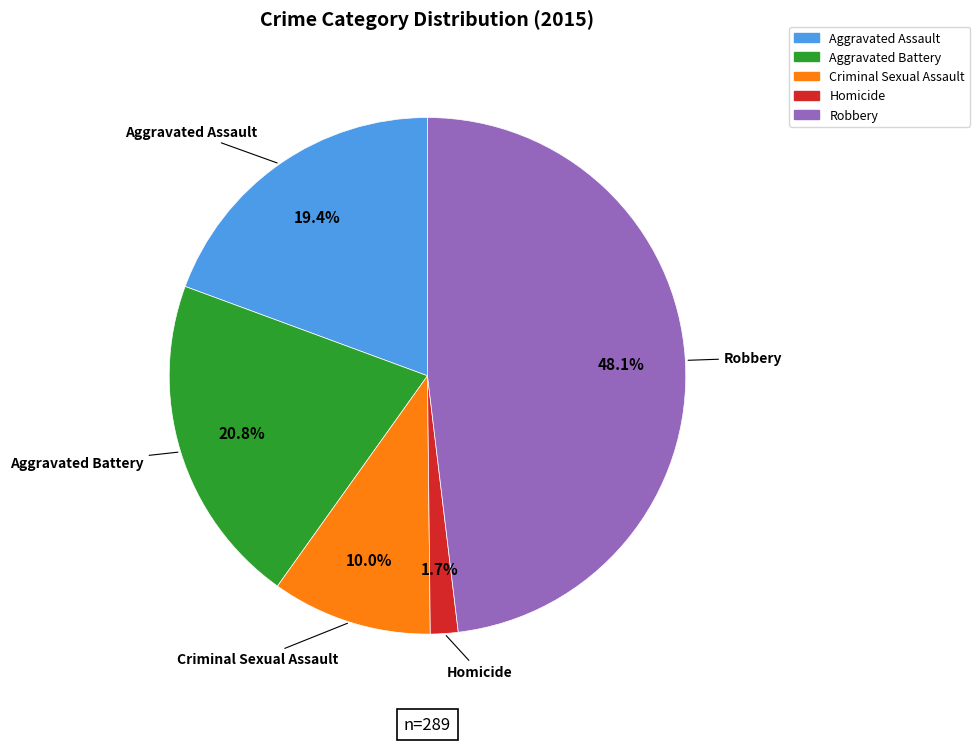

The Robbery slice represents 61% of the pie. True or false?

False